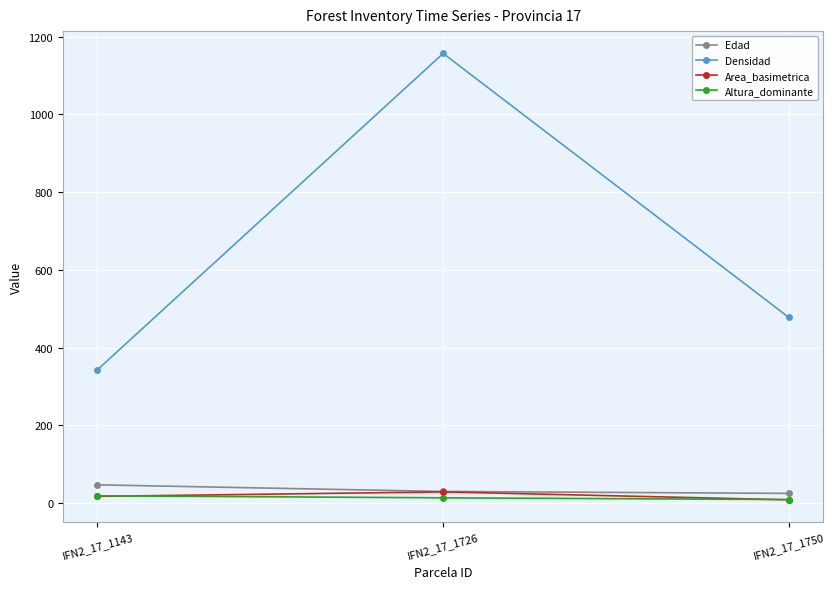

How many lines are shown in the chart?

4